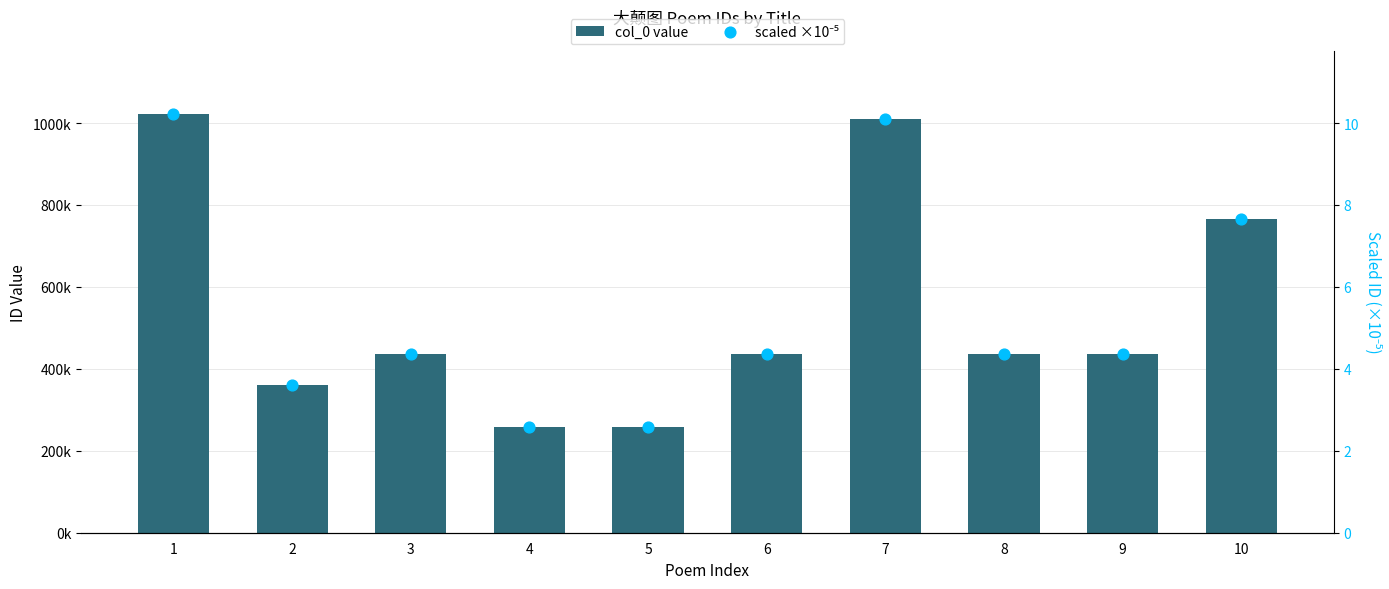

At which category is the sum across all series the highest?

1